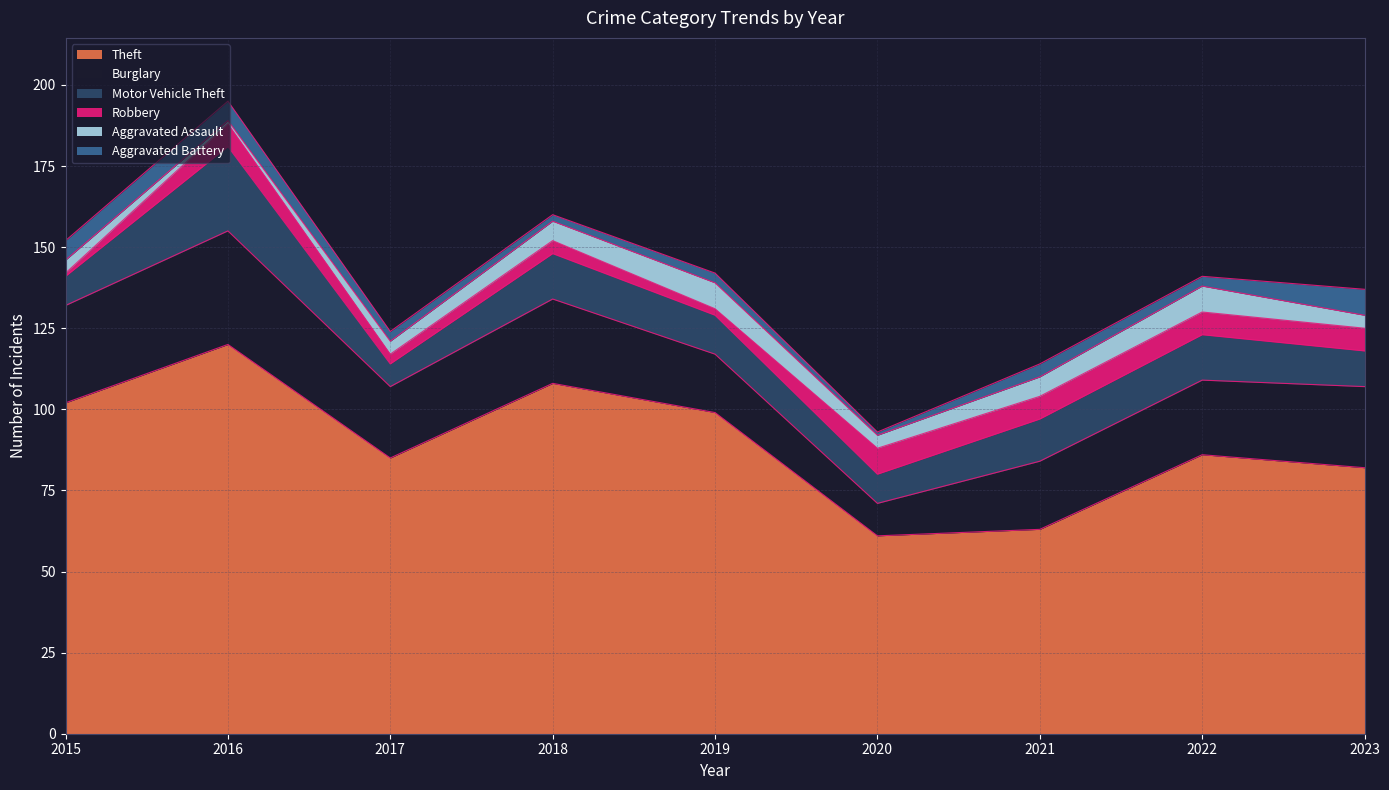

At how many categories does at least one series exceed 44?

9